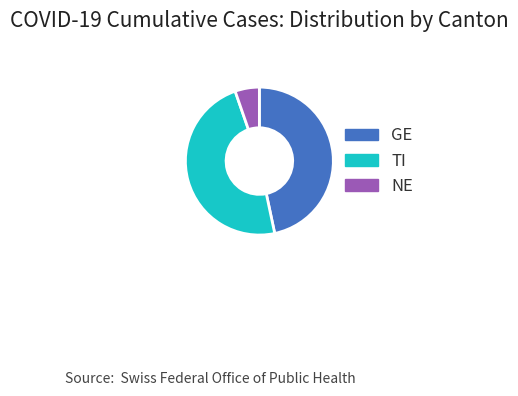

Does GE account for over 50% of the chart?

No